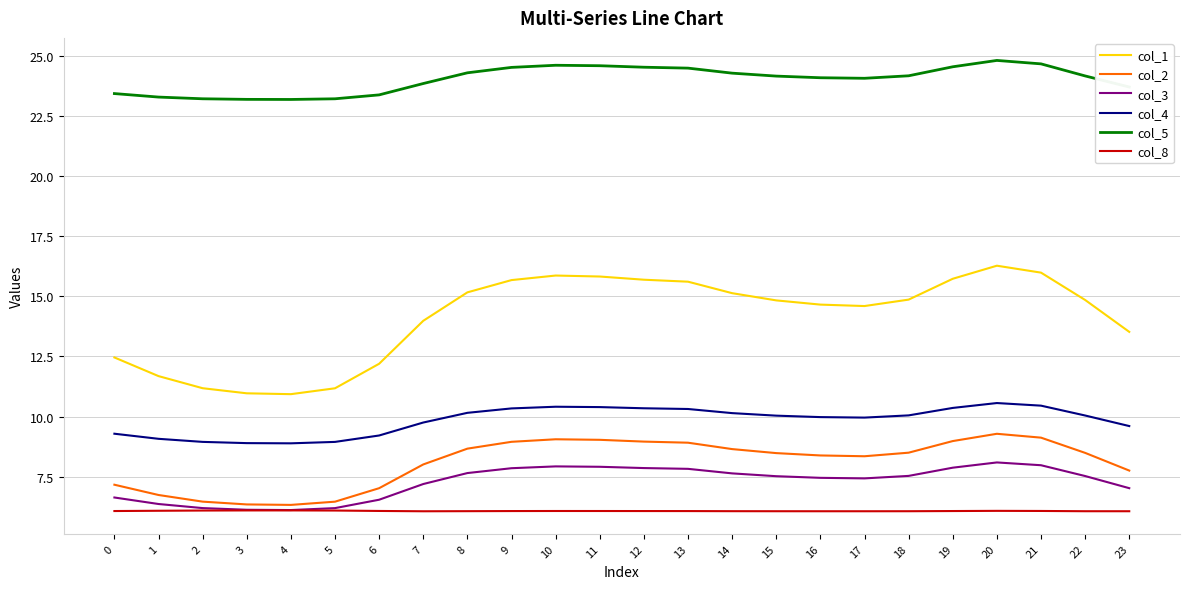

Between 5 and 18, which series saw the biggest shift?

col_1